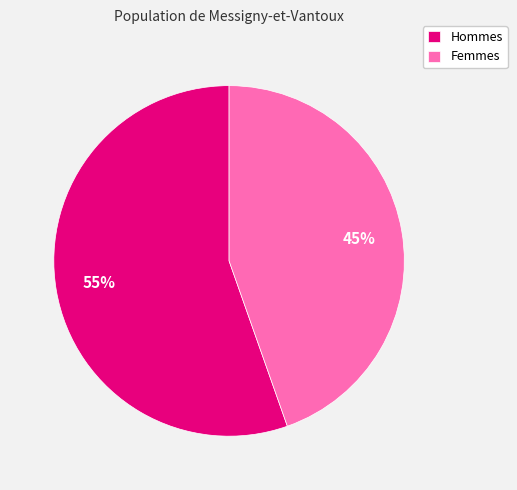

What is the smallest slice in the pie chart?

Femmes